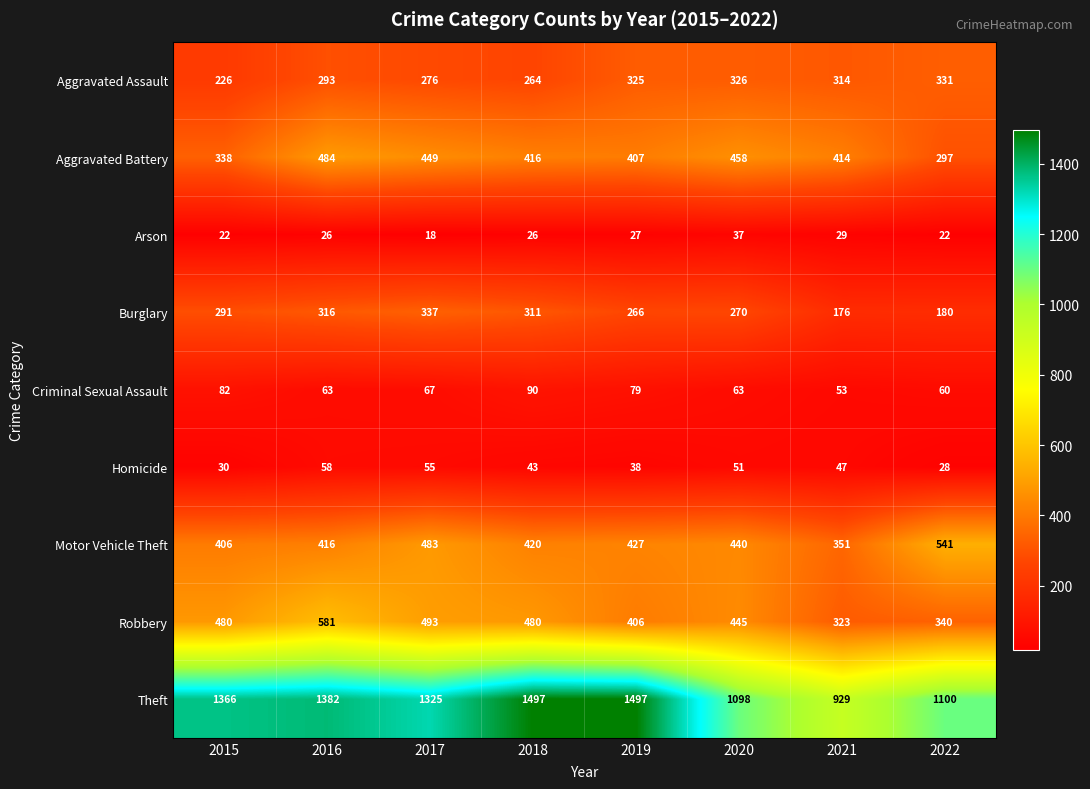

At which category is the sum across all series the highest?

2016